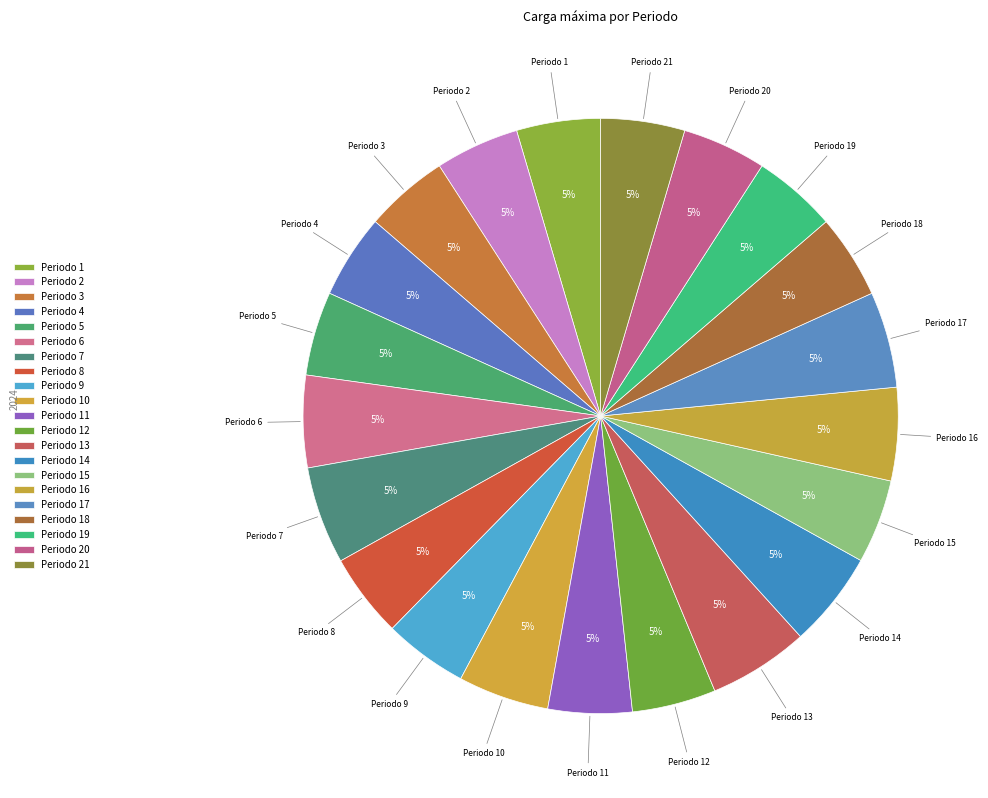

Which category has the smallest portion of the pie?

1